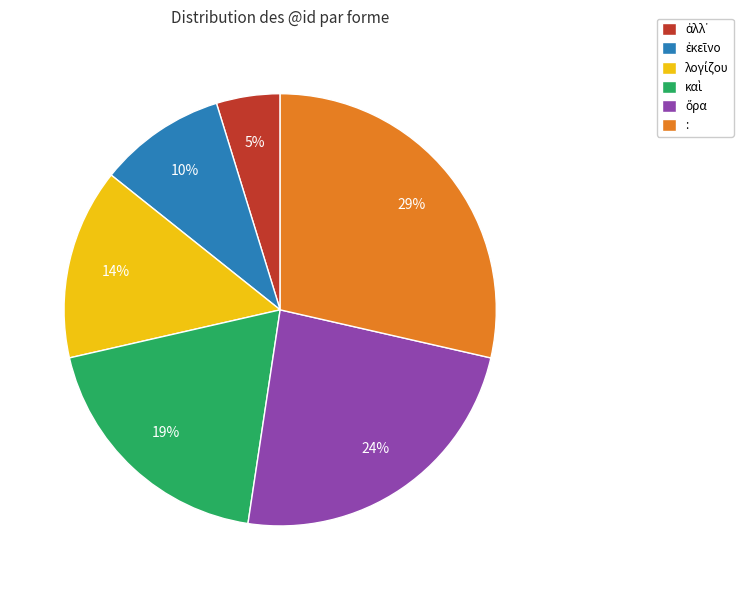

To the nearest percent, what is the average slice percentage?

17%